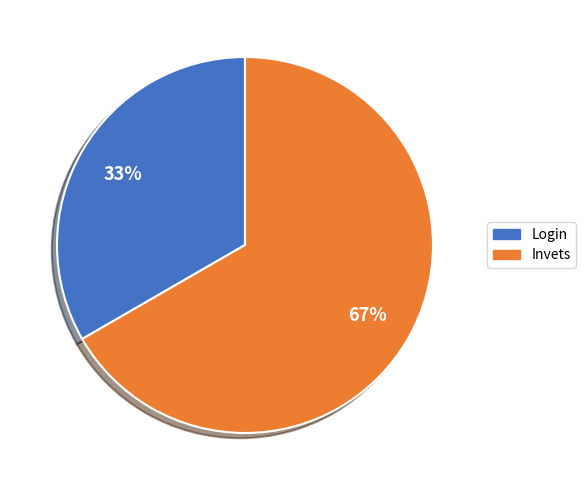

Which slice is the largest?

Invets